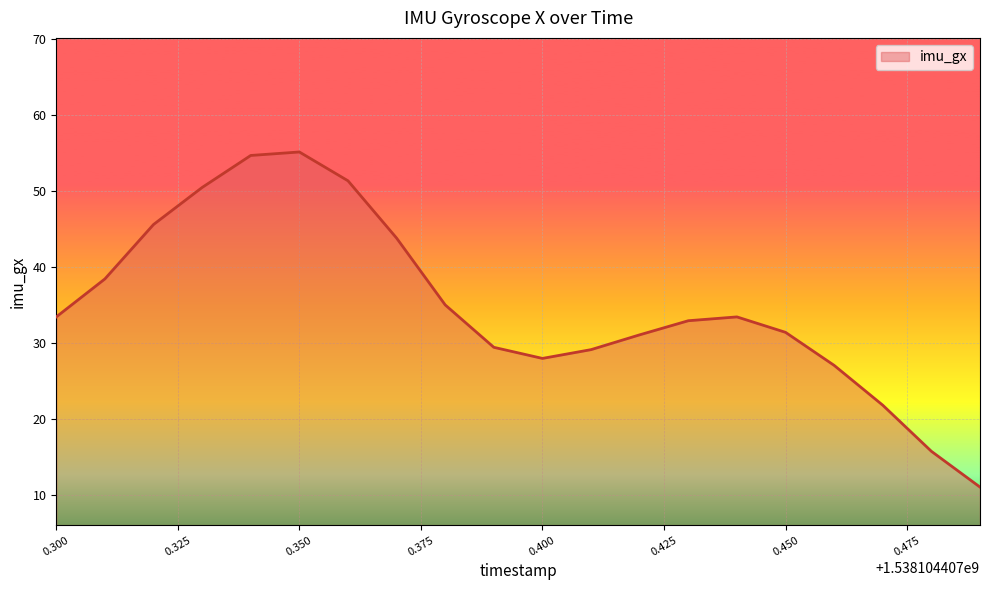

What is the difference between the maximum and minimum values?

44.1